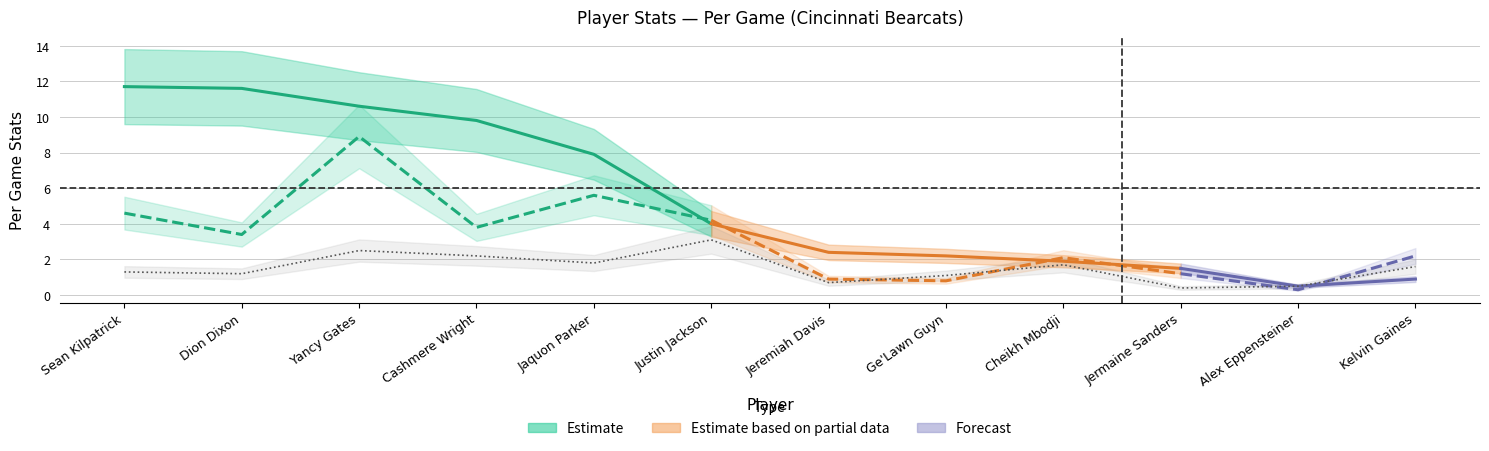

What is the approximate value of PF at Dion Dixon?

1.2